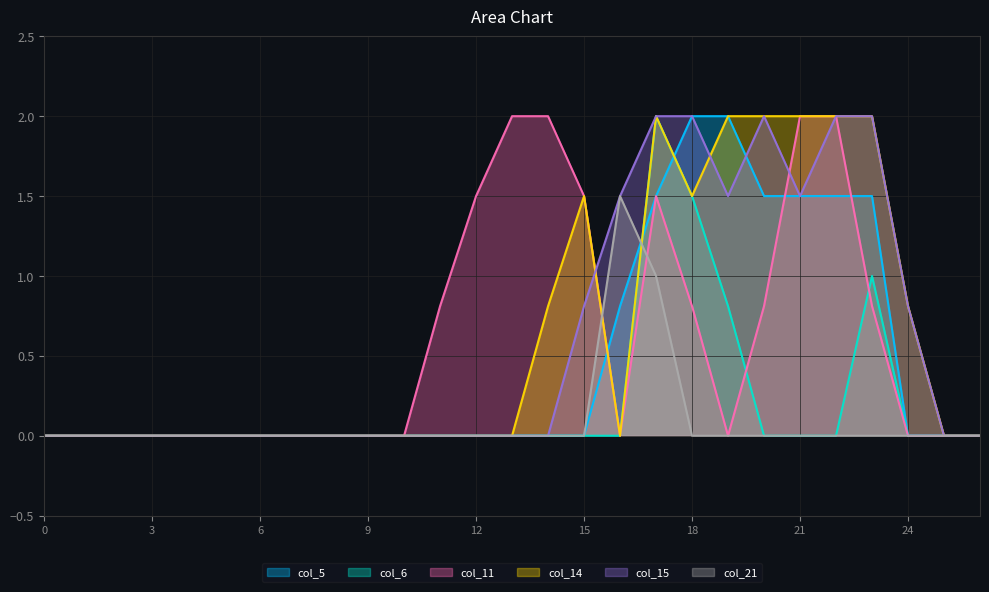

True or false: col_15 has a value of 2.0 at 23.

True